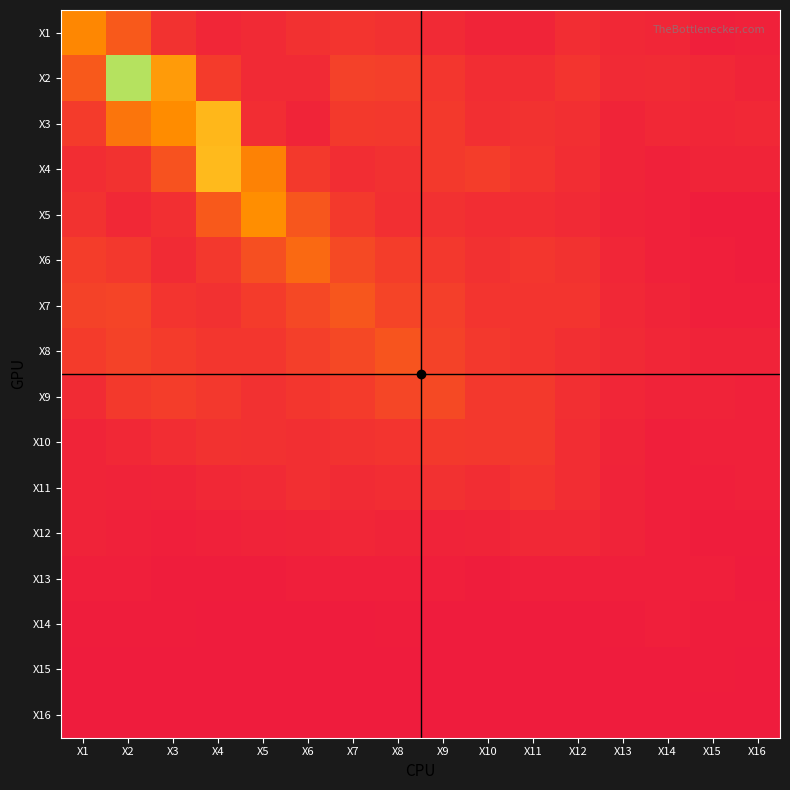

How many distinct data groups are displayed?

16